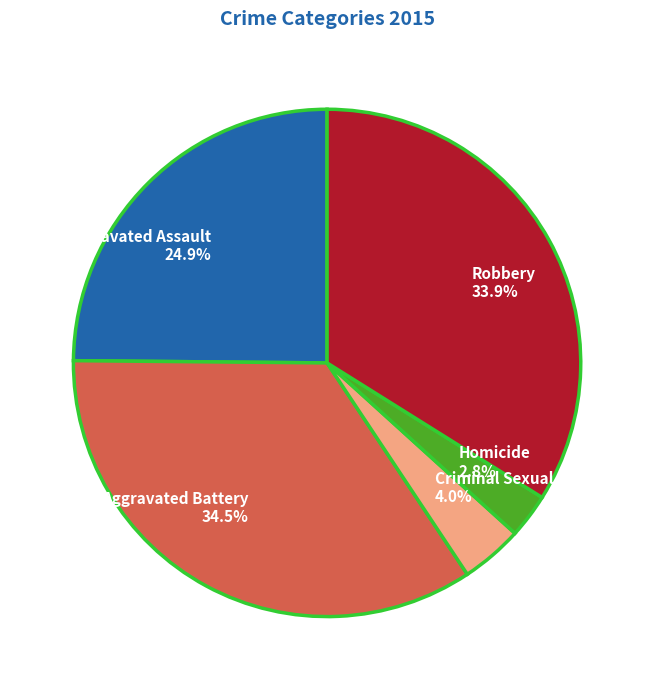

Rank the categories by value from lowest to highest.

Homicide, Criminal Sexual Assault, Aggravated Assault, Robbery, Aggravated Battery